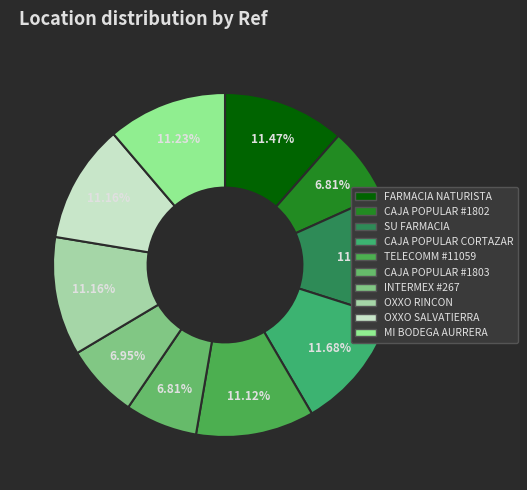

Approximately how many times larger is the value at OXXO SALVATIERRA compared to SU FARMACIA?

1.0